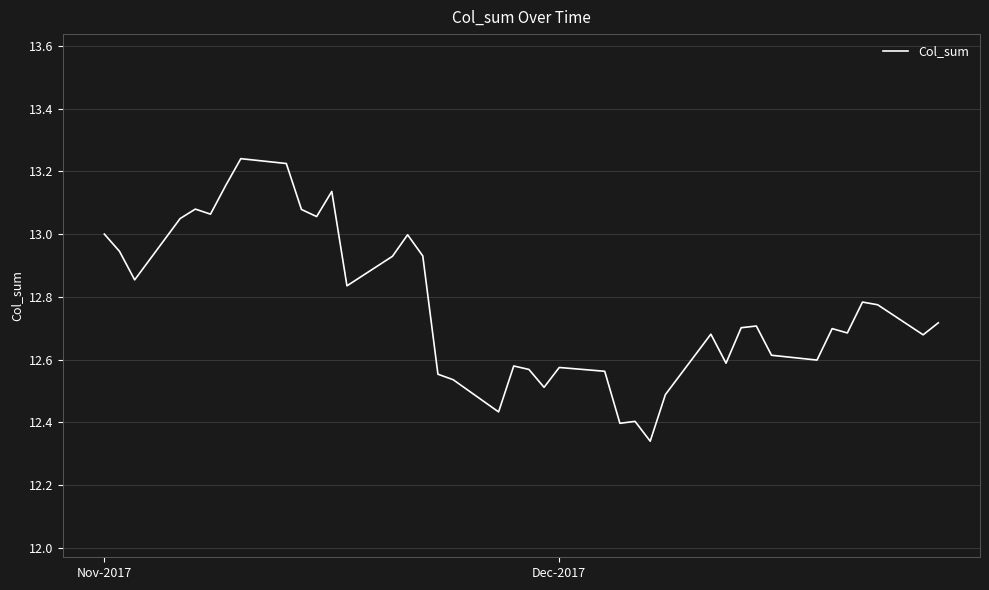

What is the difference between the maximum and minimum values?

0.9